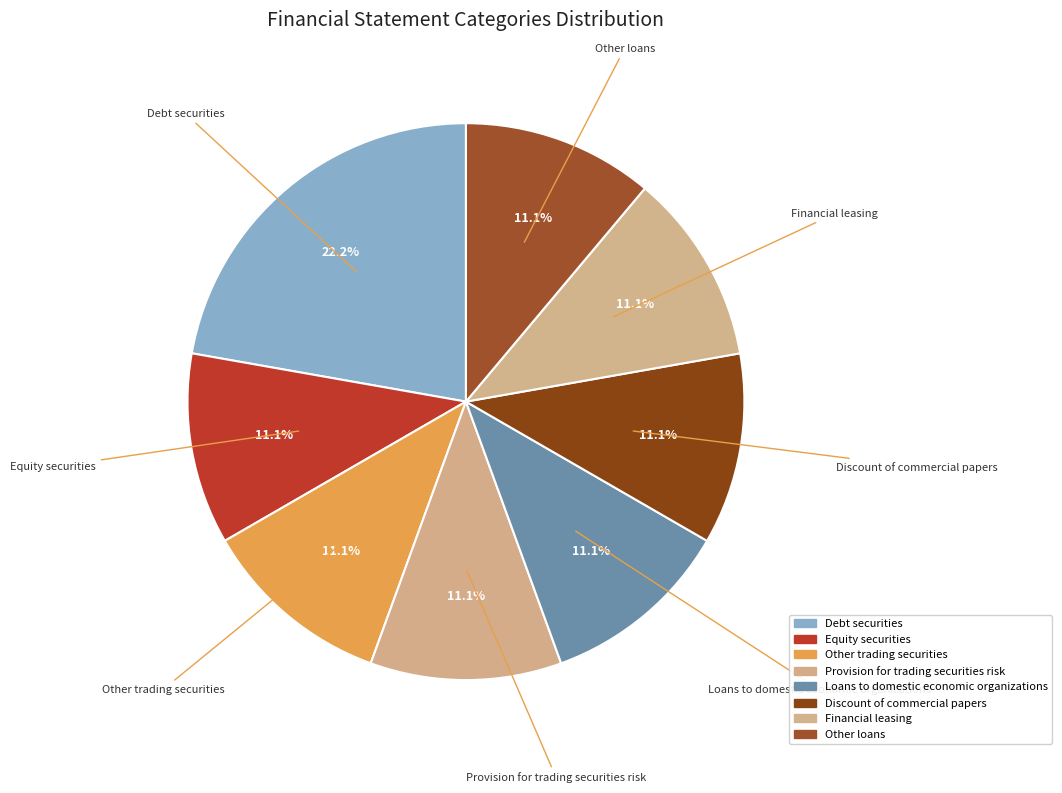

Count the number of slices in the pie.

8